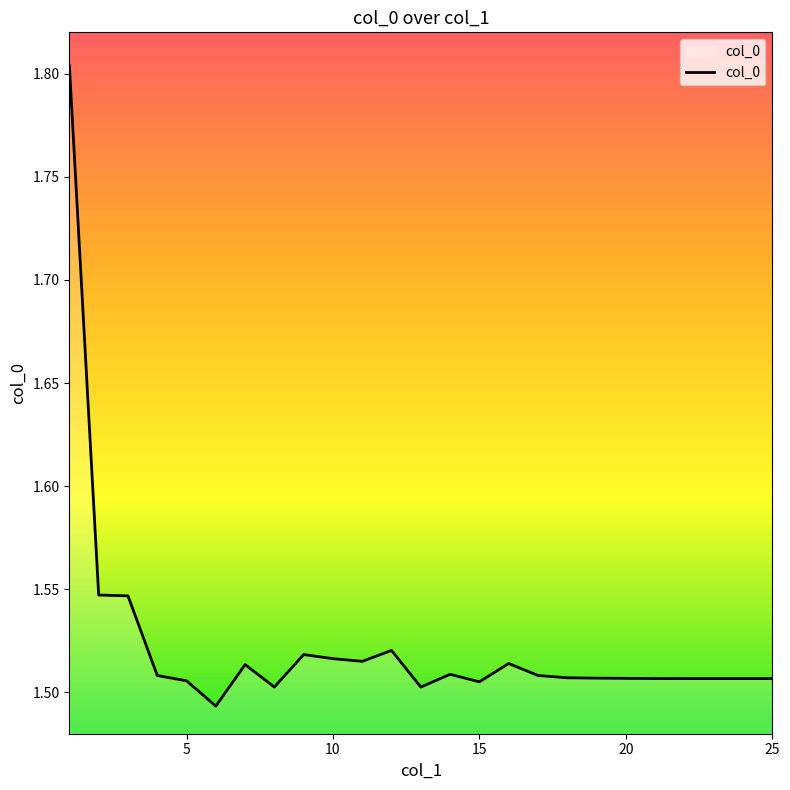

How many values are between 1 and 2?

25